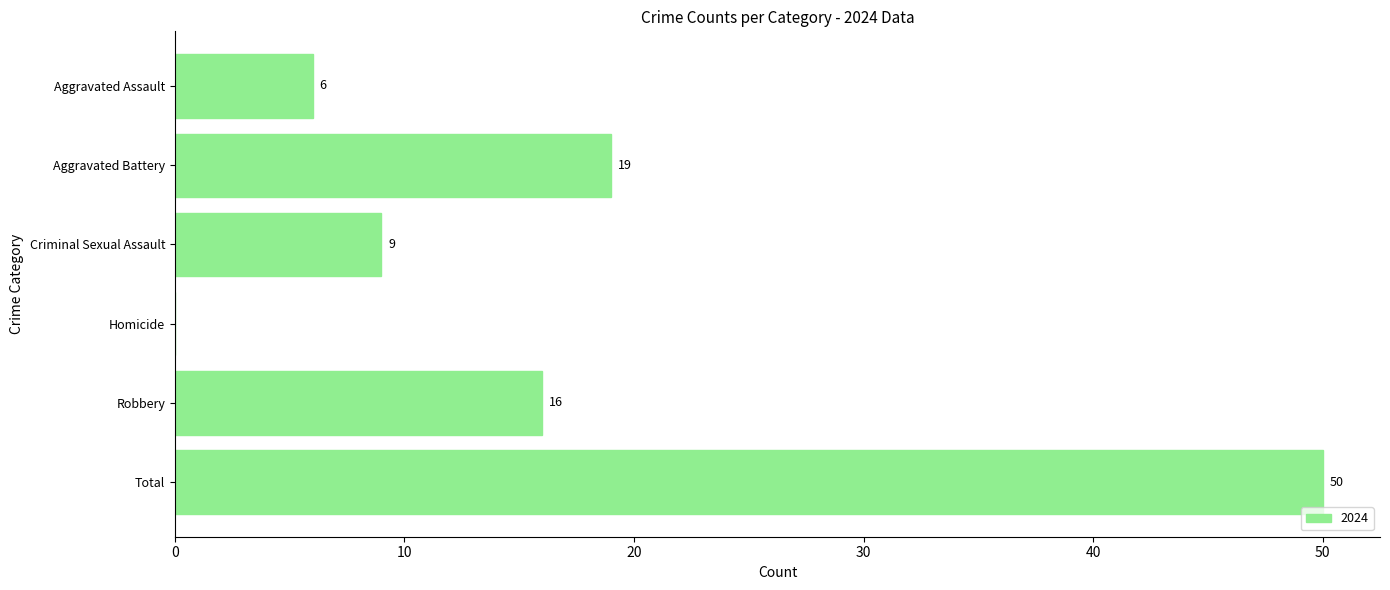

How many series are shown in this chart?

1